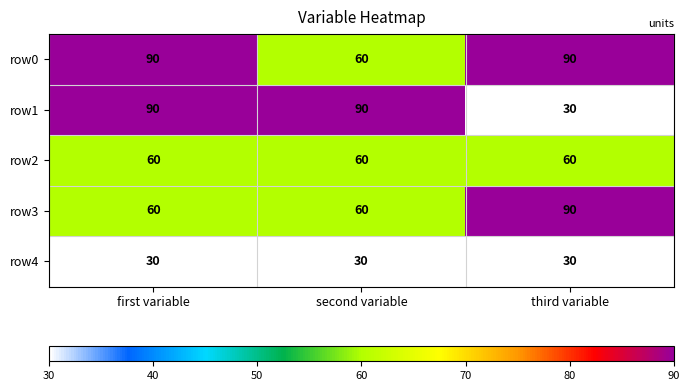

What is the sum of the row4 values at first variable and second variable?

60